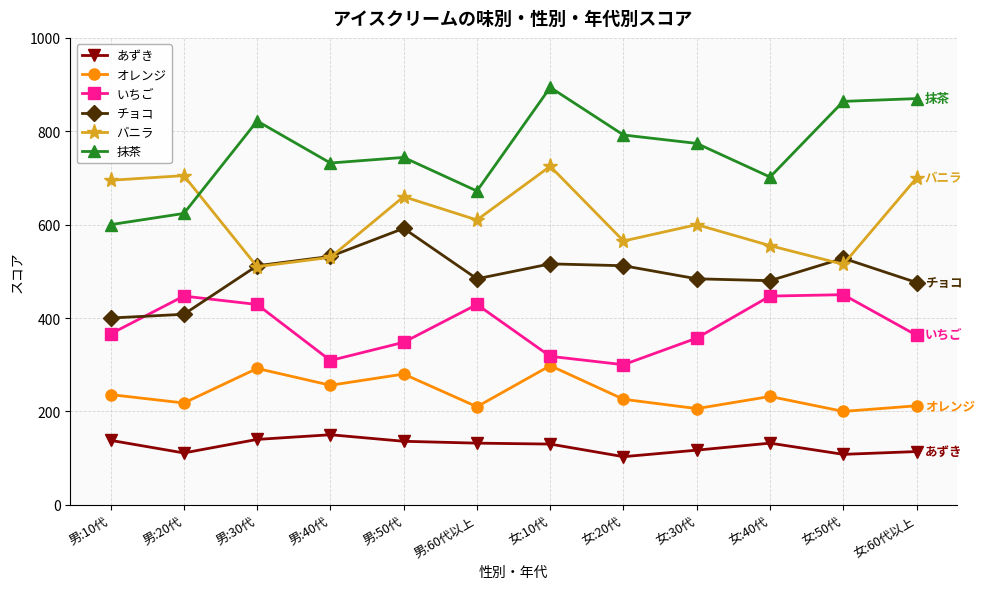

What is the minimum value for チョコ?

400